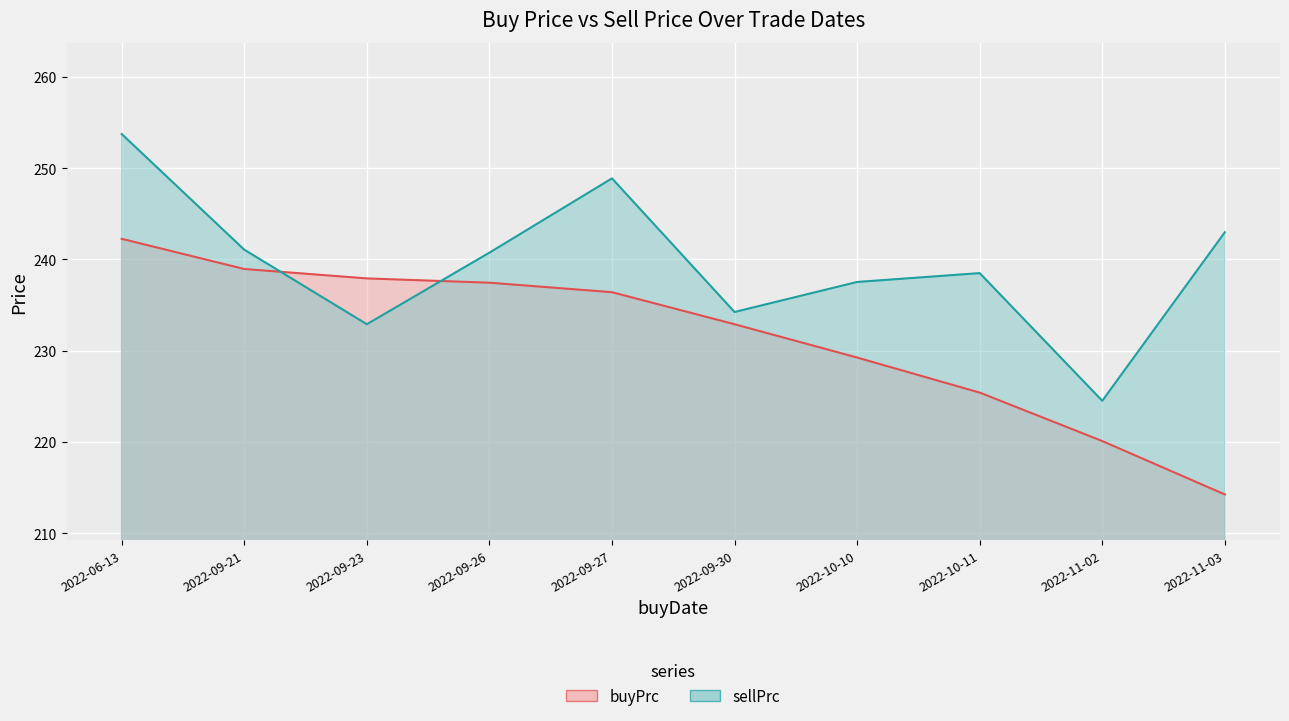

How many data points in sellPrc are less than 240?

5